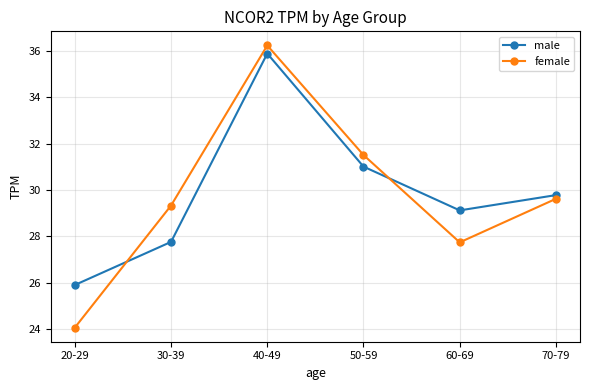

How many intersections are there between male and female?

2